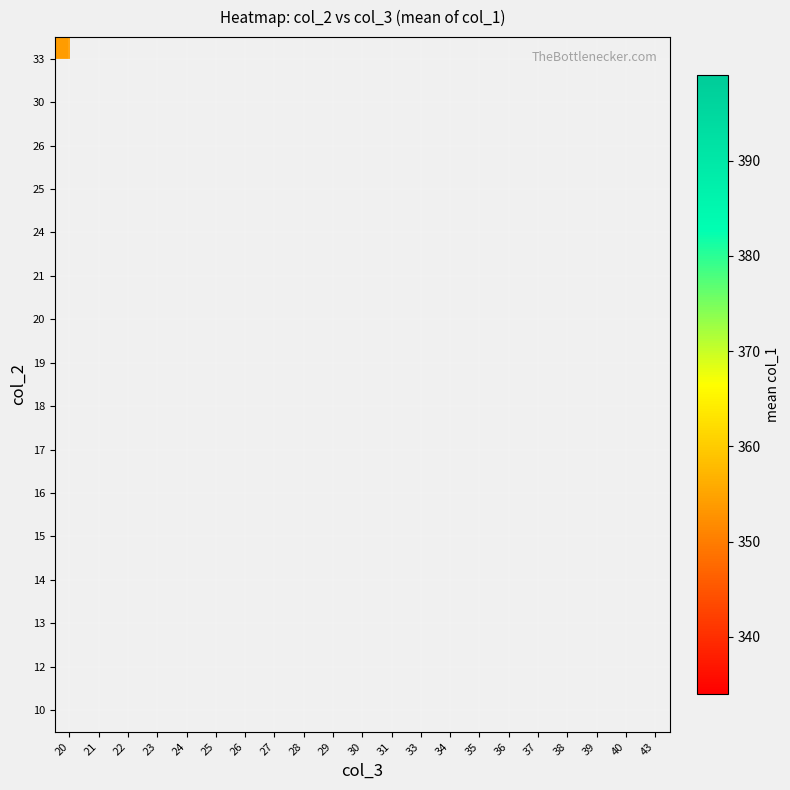

True or false: 33 has a value of 77.5 at 20.

False